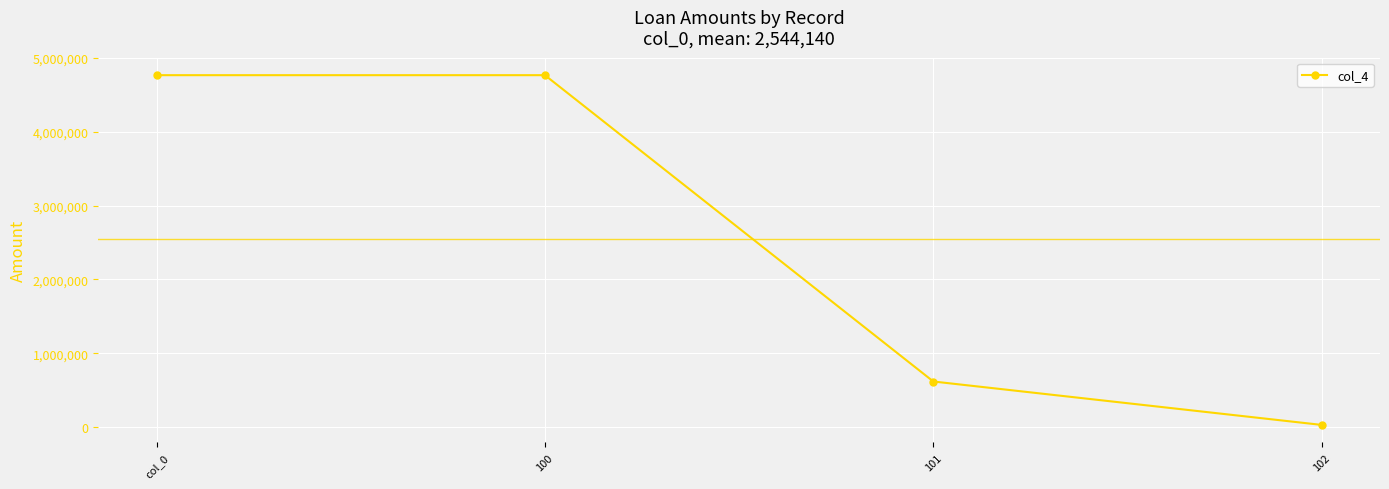

What is the label of the 2nd point from the right?

101